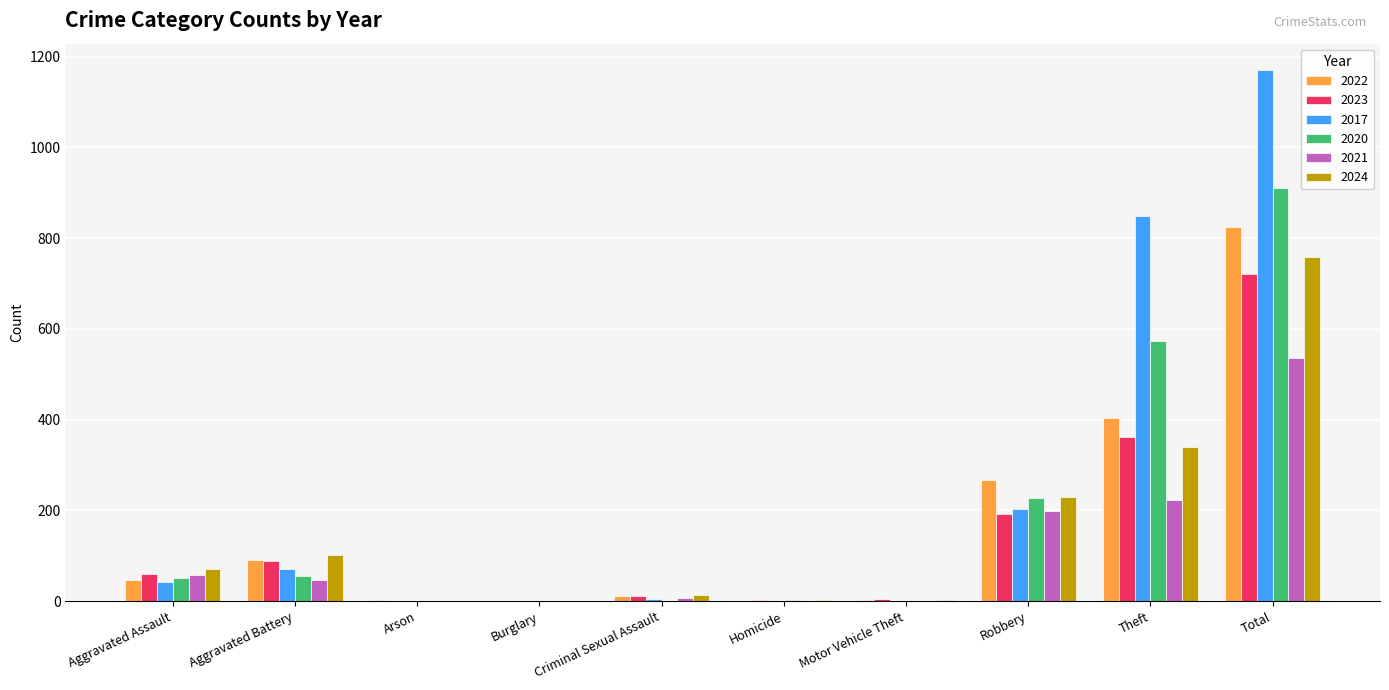

The 2022 series shows 43 at Aggravated Battery. True or false?

False